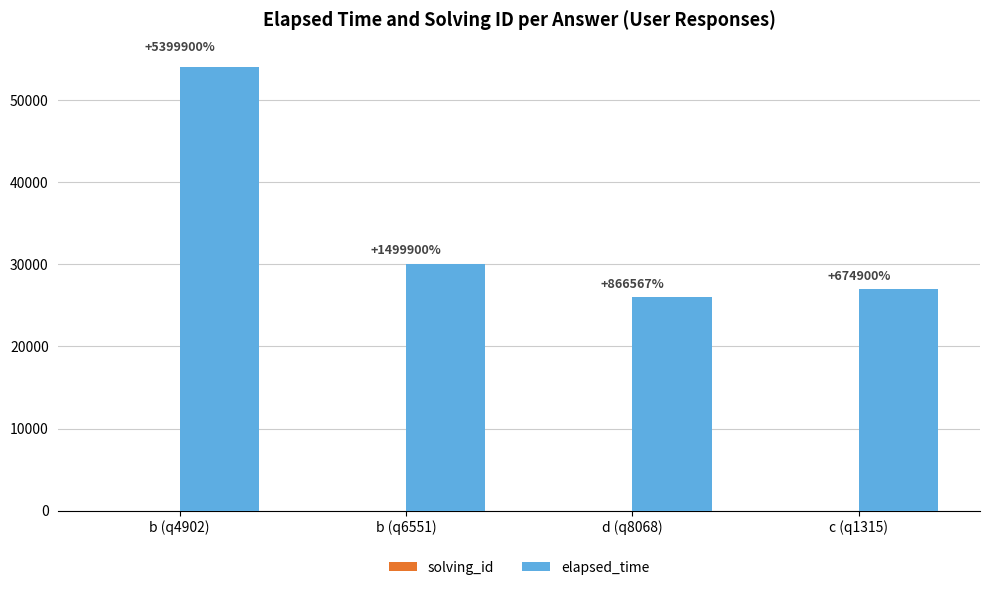

Does the chart contain stacked bars?

No